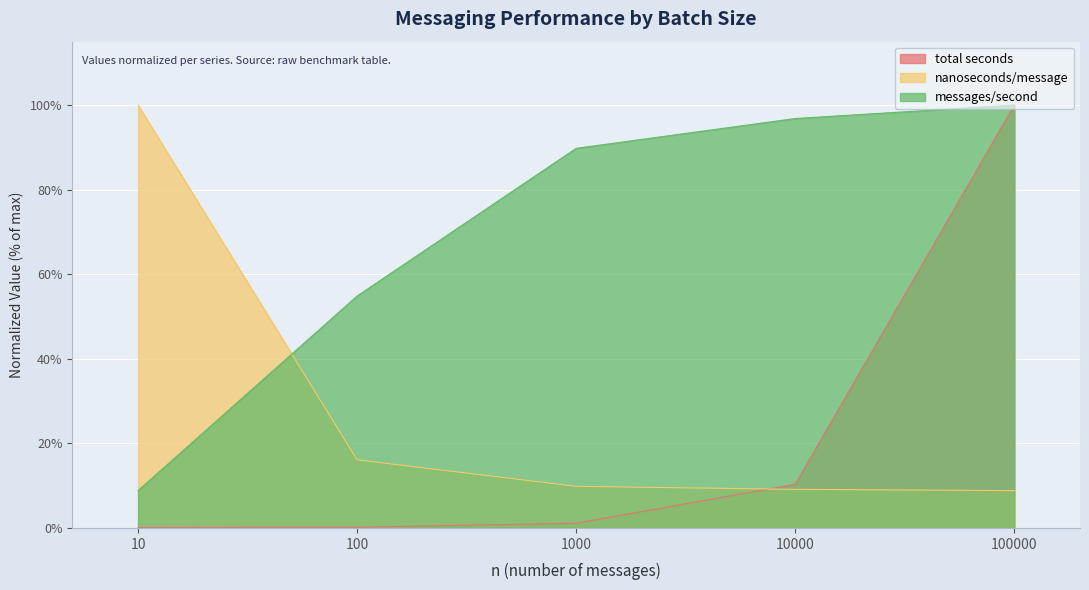

True or false: total seconds has a value of 100.0 at 100000.

True